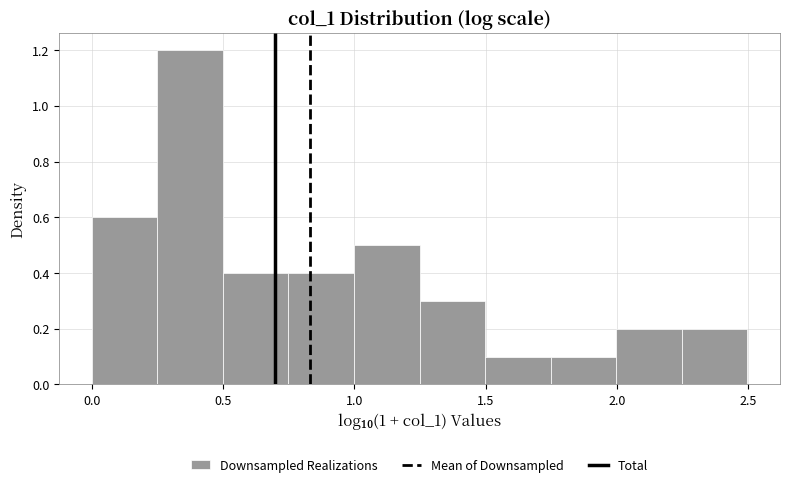

Reading left to right, transcribe this chart: for each bar, give the range it covers on the x-axis and its height. Neither the bar edges nor the heights are printed on the chart, so give them approximately, as read against the axes.

0.00 to 0.25: 0.6
0.25 to 0.50: 1.2
0.50 to 0.75: 0.4
0.75 to 1.00: 0.4
1.00 to 1.25: 0.5
1.25 to 1.50: 0.3
1.50 to 1.75: 0.1
1.75 to 2.00: 0.1
2.00 to 2.25: 0.2
2.25 to 2.50: 0.2